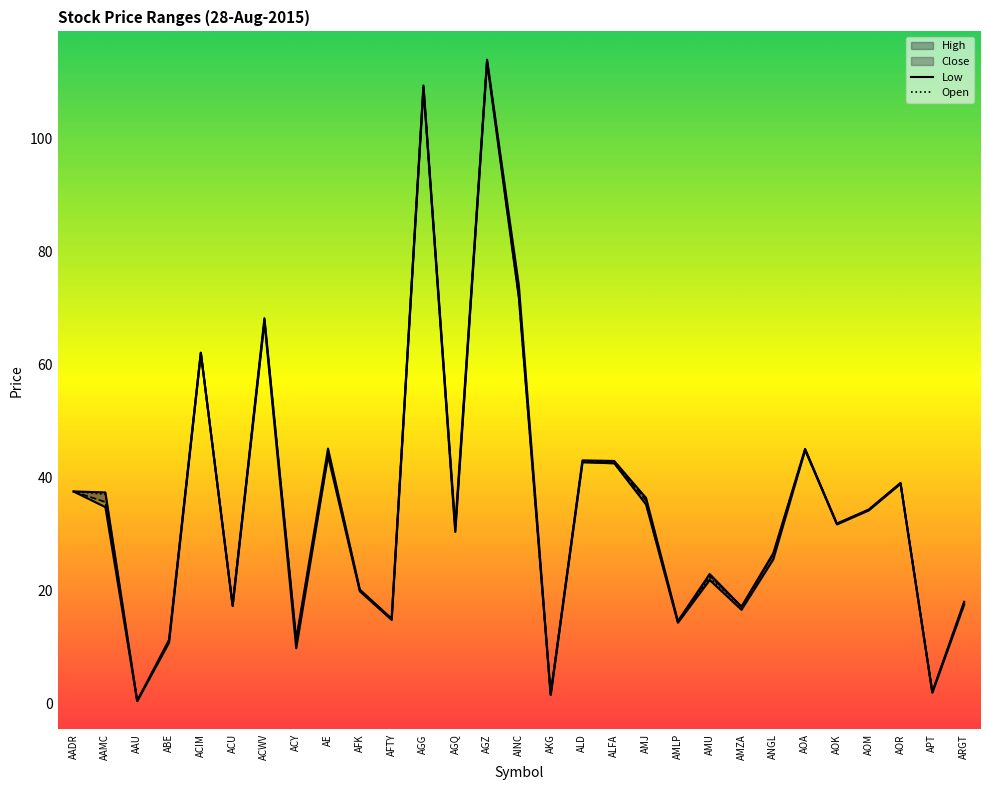

What is the label of the 17th point from the right?

AGQ